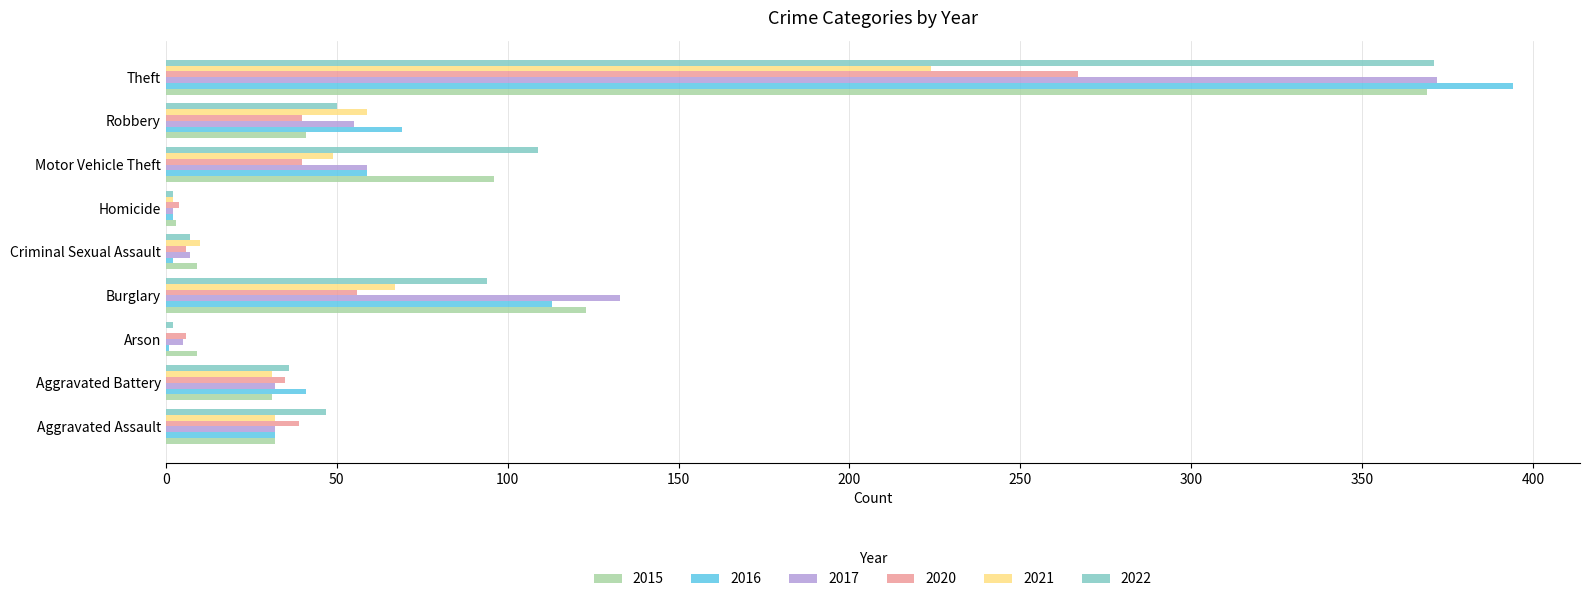

At which category is the sum across all series the highest?

Theft